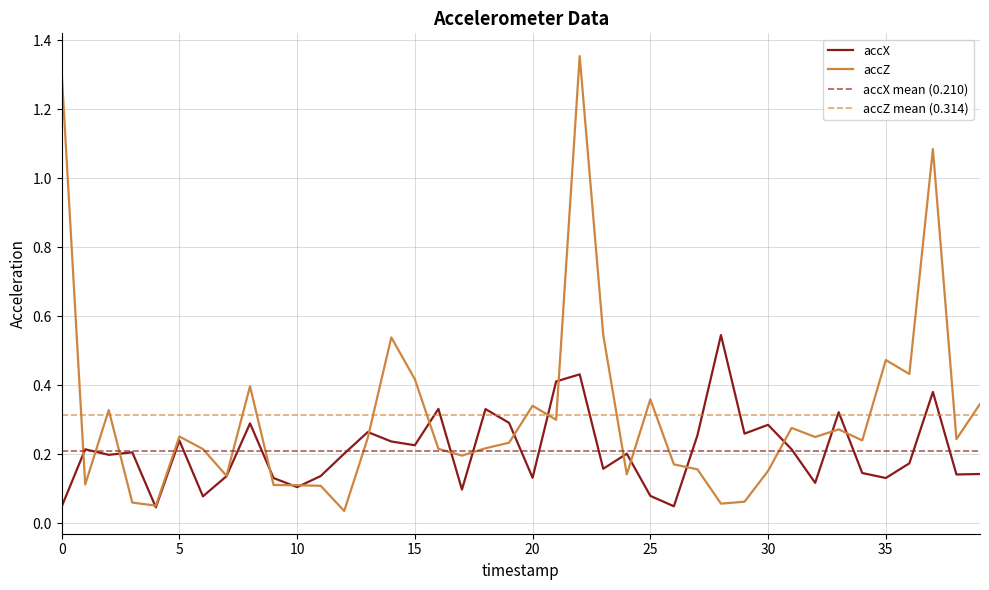

True or false: accX and accZ cross at least once.

True